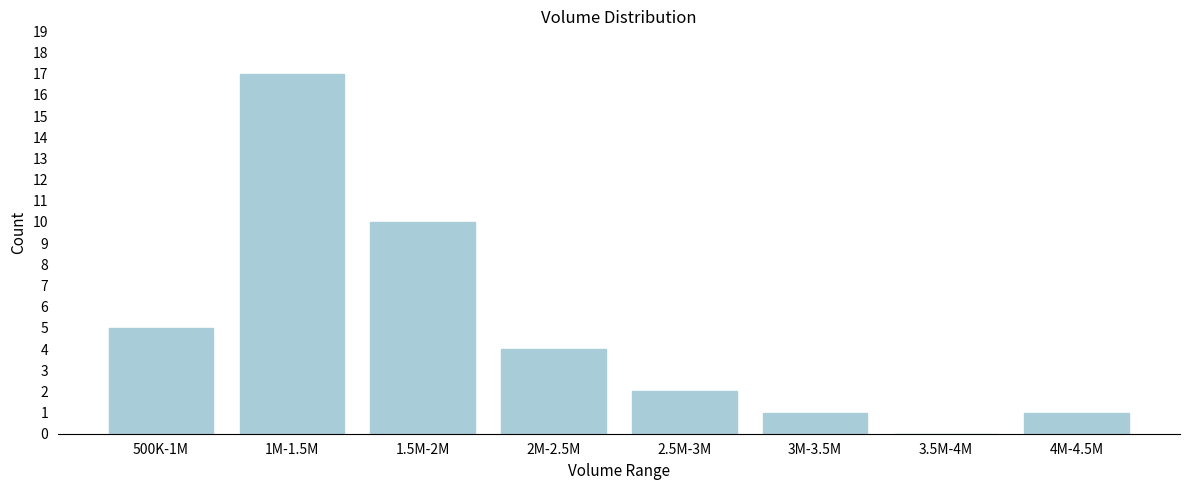

Reading left to right, list all the values displayed in this chart.

500K-1M=5	1M-1.5M=17	1.5M-2M=10	2M-2.5M=4	2.5M-3M=2	3M-3.5M=1	3.5M-4M=0	4M-4.5M=1